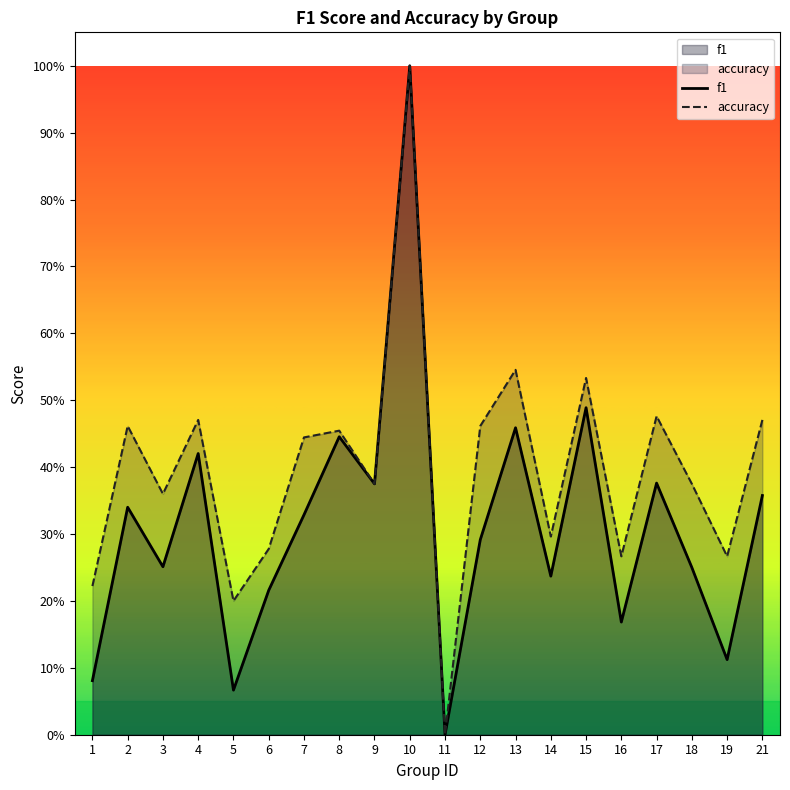

What are all the series names shown in the legend?

f1, accuracy